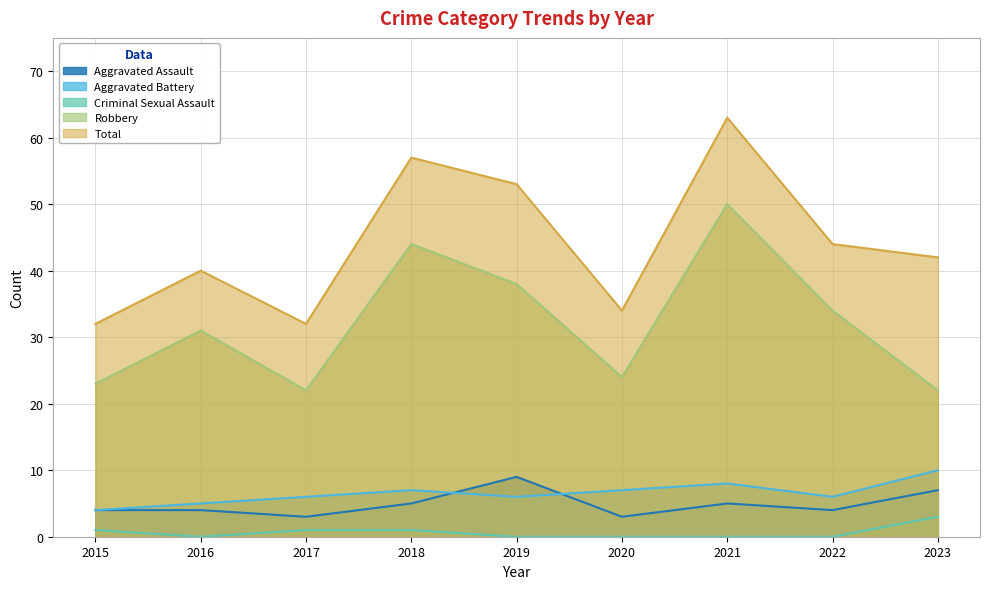

What is the lowest value of the Aggravated Battery series?

4